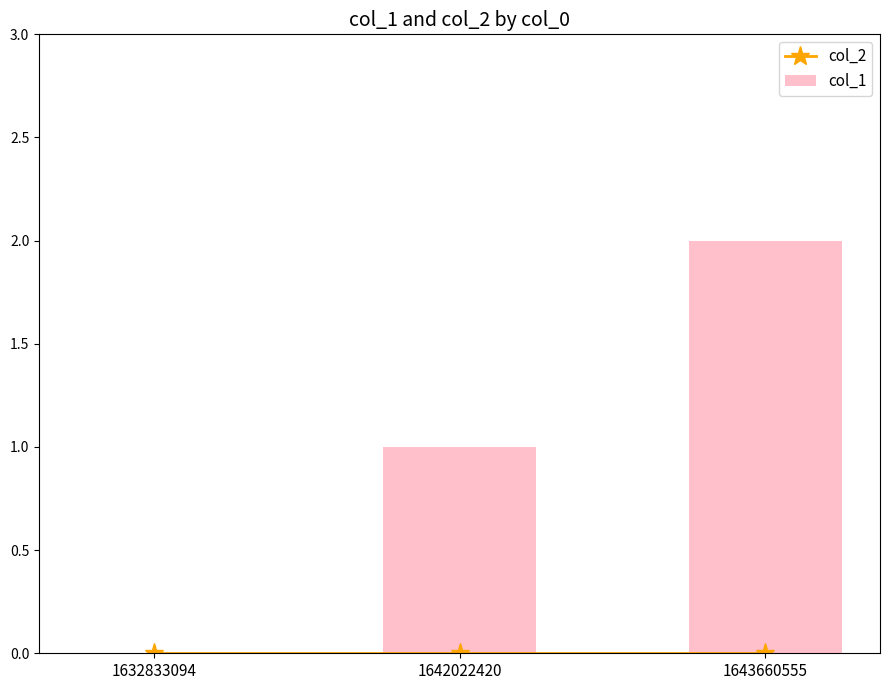

Which series changed the most between 1632833094 and 1642022420?

col_1